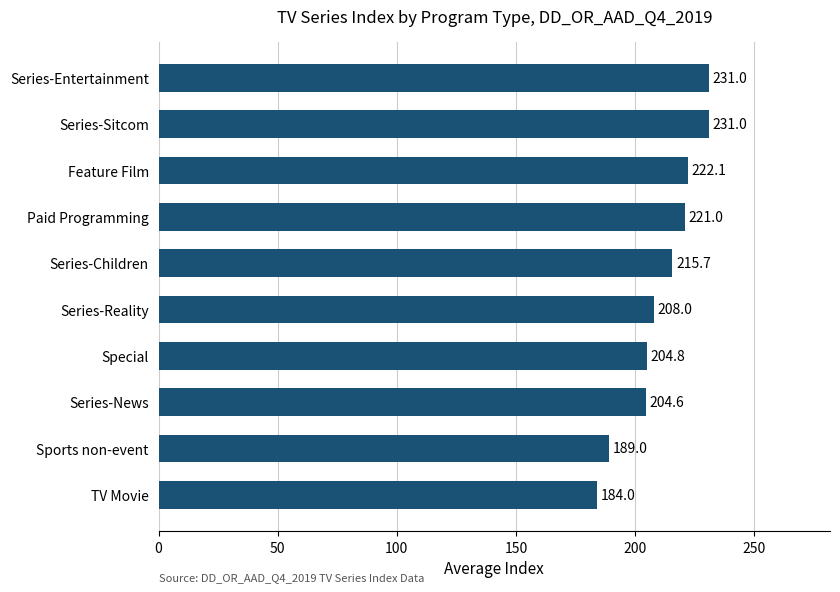

What is the sum of all values?

2111.2